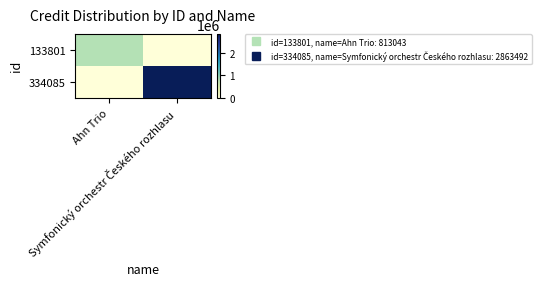

Which label corresponds to the smallest value in the chart?

Symfonický orchestr Českého rozhlasu